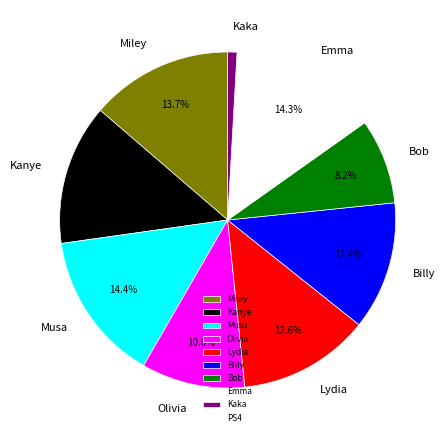

Does Bob account for over 50% of the chart?

No